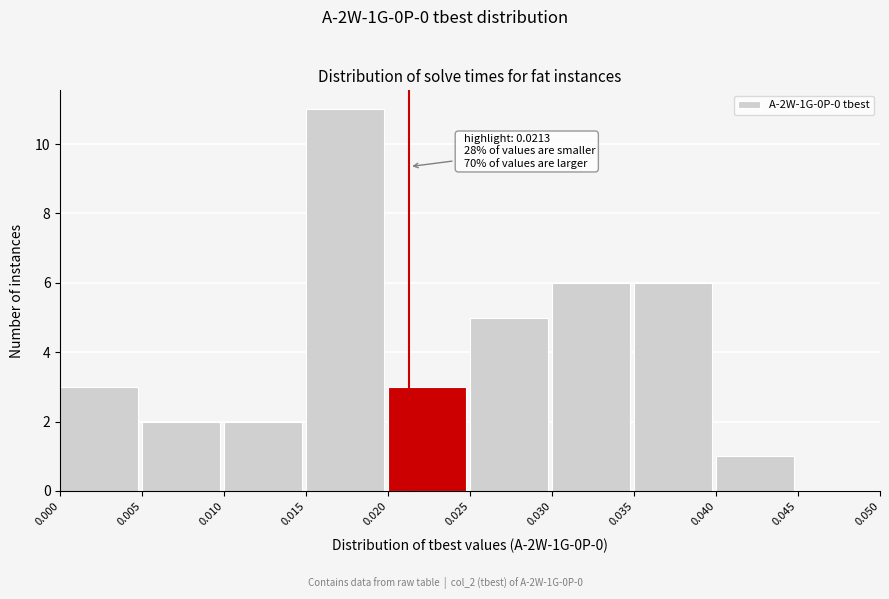

Which range on the x-axis has the tallest bar?

0.015 to 0.020